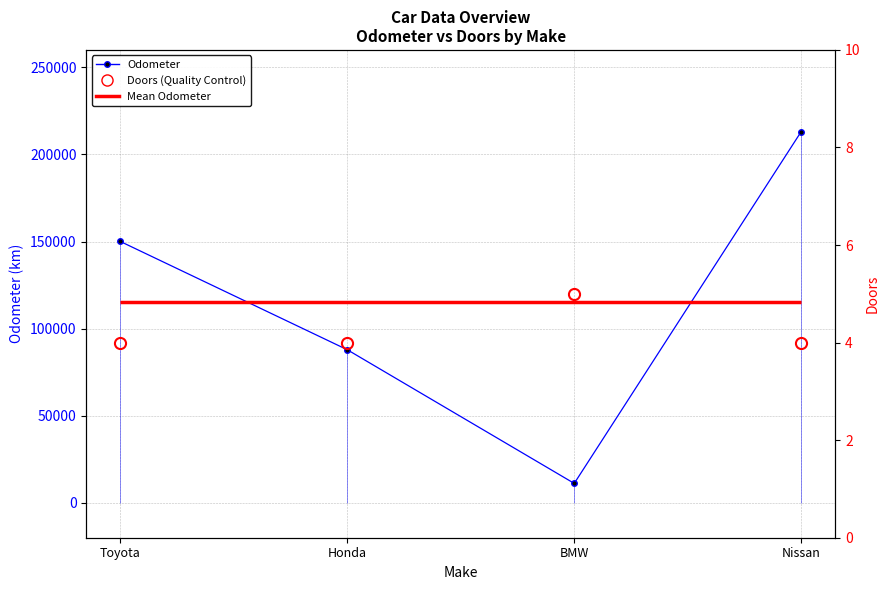

True or false: Doors and Odometer intersect in this chart.

False